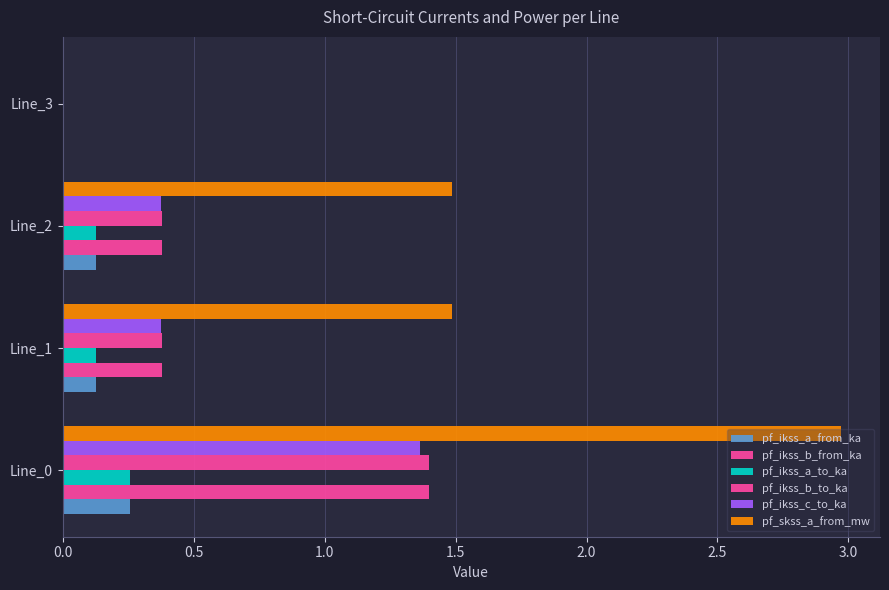

How many data points in pf_ikss_c_to_ka are above 0?

3